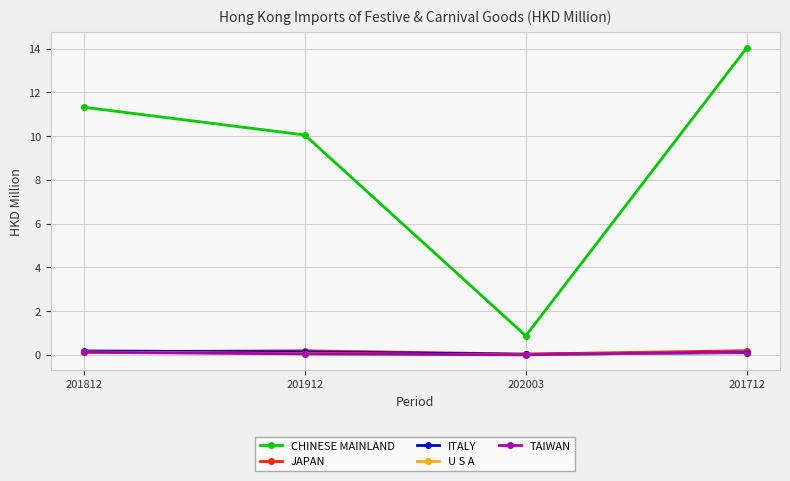

What is the label of the 3rd point from the left?

202003